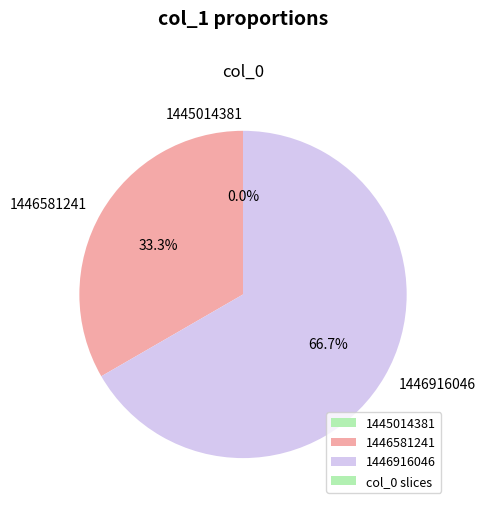

What is the largest slice in the pie chart?

1446916046